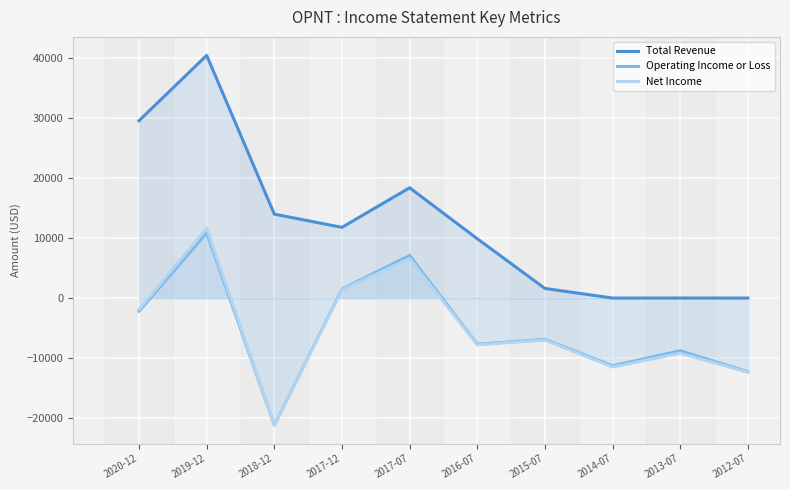

Rank the categories by Net Income value from lowest to highest.

2018-12, 2012-07, 2014-07, 2013-07, 2016-07, 2015-07, 2020-12, 2017-12, 2017-07, 2019-12